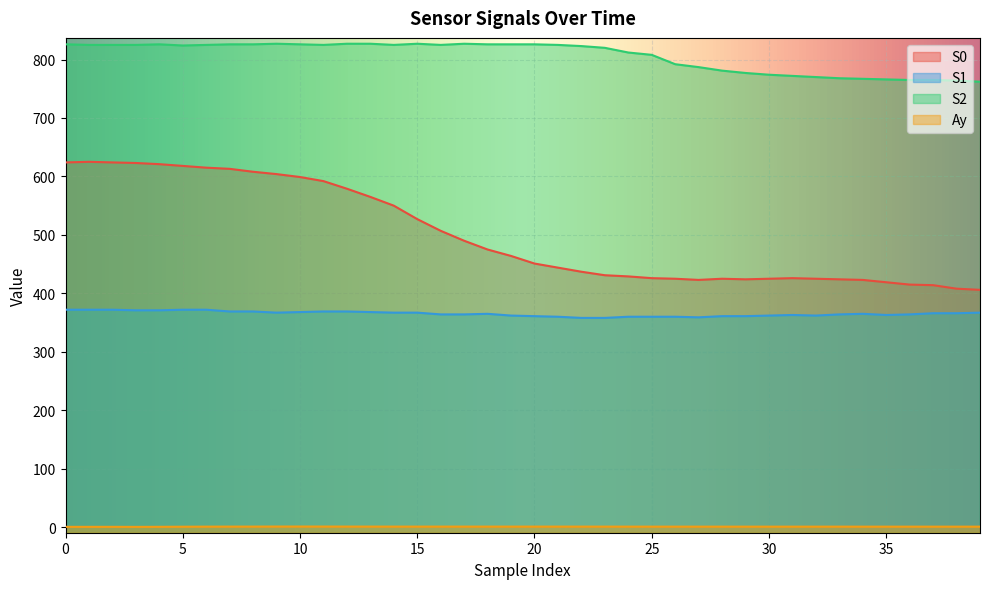

True or false: S0 has more than 1 interior local peaks.

True